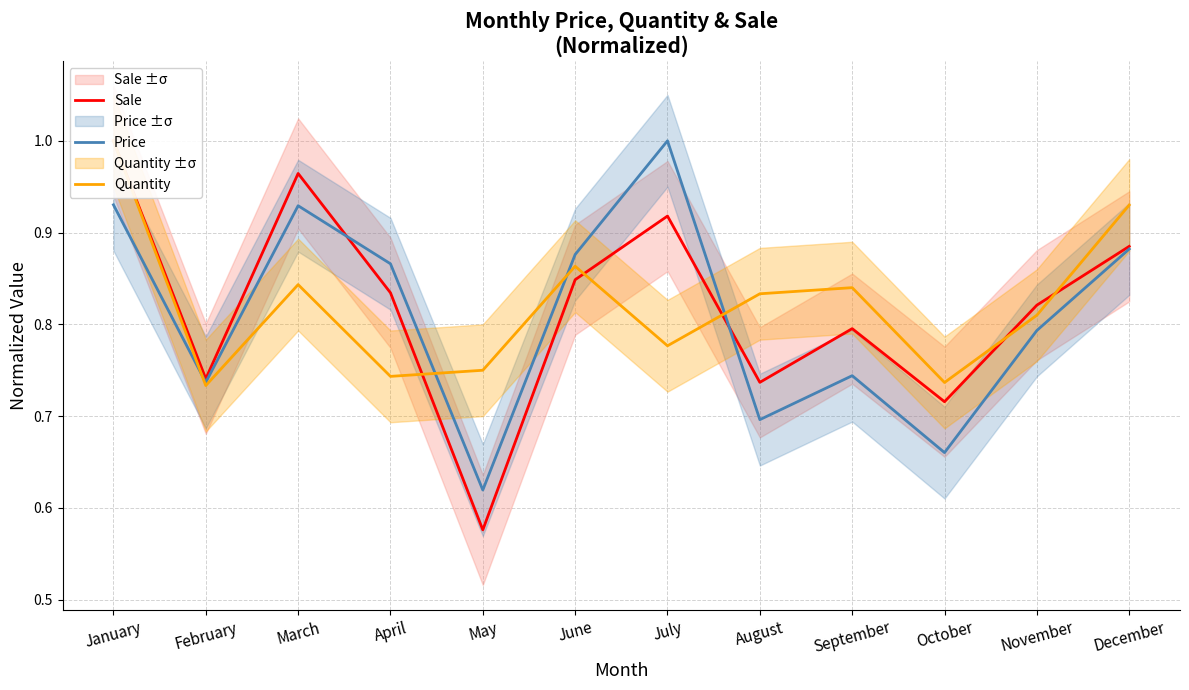

True or false: Quantity has more than 1 points higher than both neighbors.

True